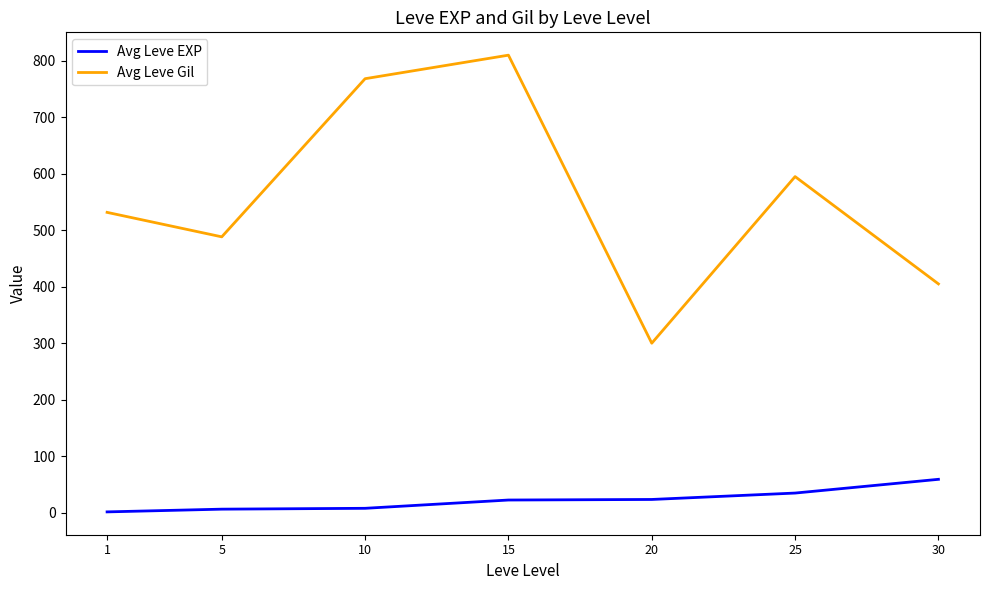

True or false: Avg Leve EXP and Avg Leve Gil intersect in this chart.

False